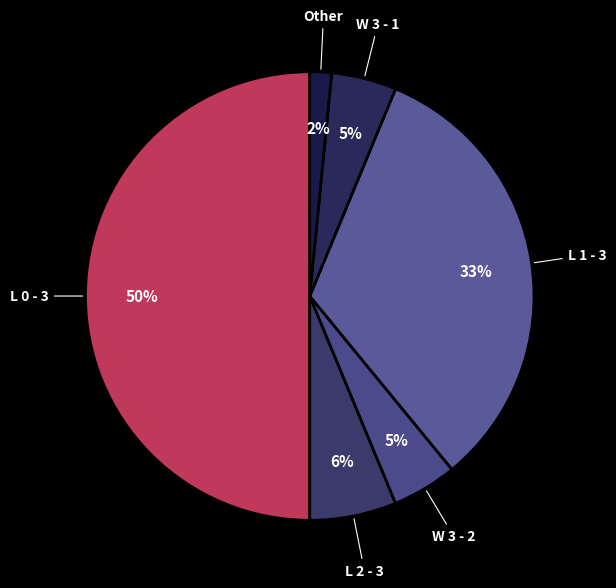

To the nearest percent, what is the average slice percentage?

17%